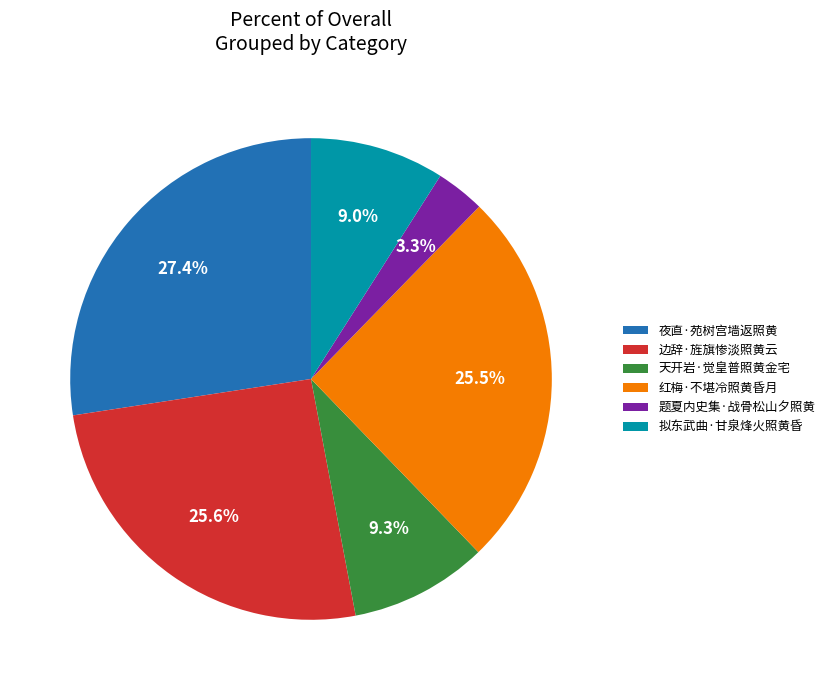

Between 夜直·苑树宫墙返照黄 and 天开岩·觉皇普照黄金宅, which is larger?

夜直·苑树宫墙返照黄